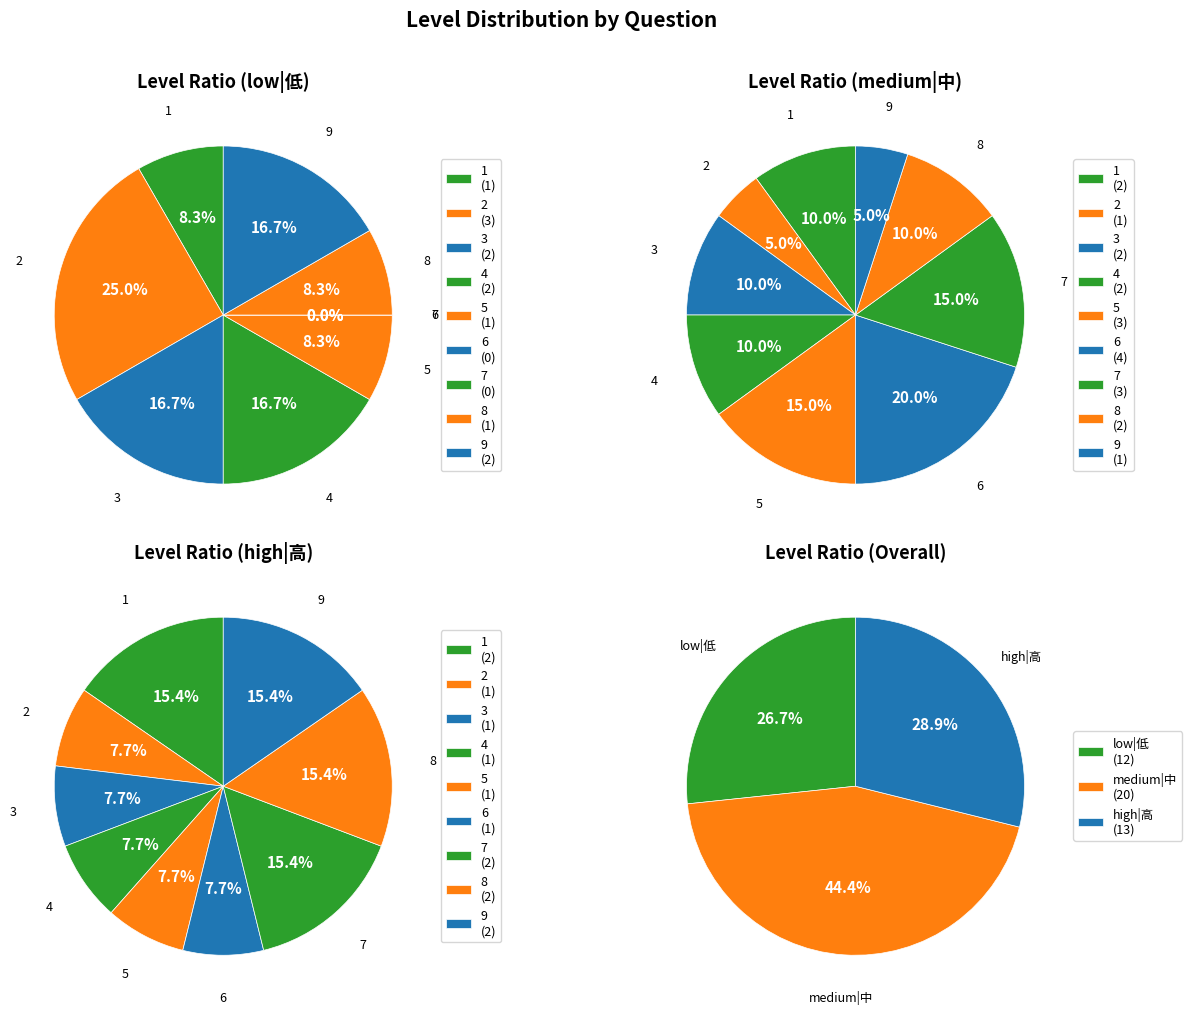

To the nearest percent, what is the combined percentage of 8 and 2?

23%